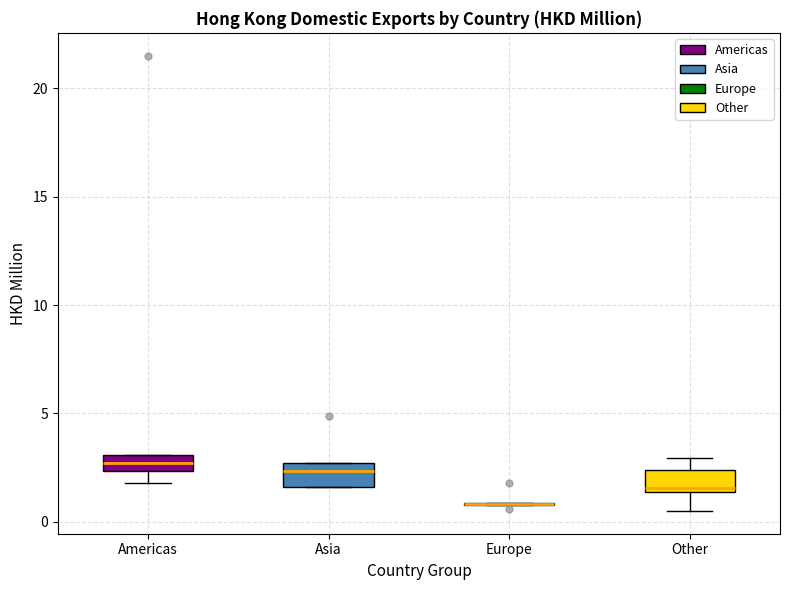

Where does the upper whisker of the box for Other end on the y-axis? The values are not printed on the chart, so give them approximately, as read against the axis.

3.0